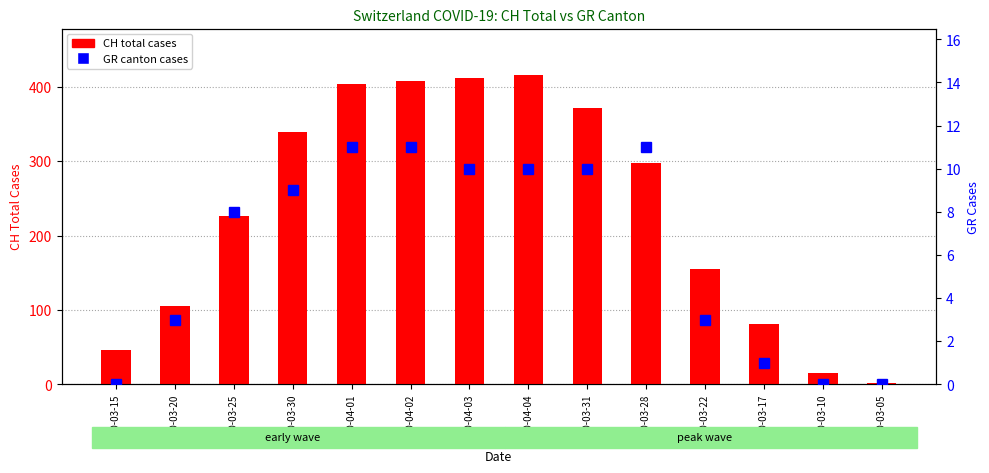

Reading right to left, what are all the values shown in this chart?

CH total cases: 1	15	81	155	298	372	416	412	408	404	339	226	105	46
GR canton cases: 0	0	1	3	11	10	10	10	11	11	9	8	3	0